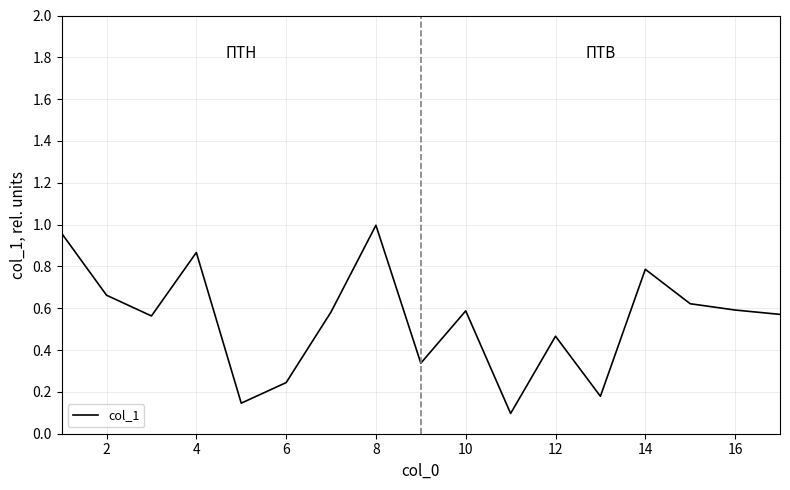

Is it true that the value at 14 is 0.8?

True